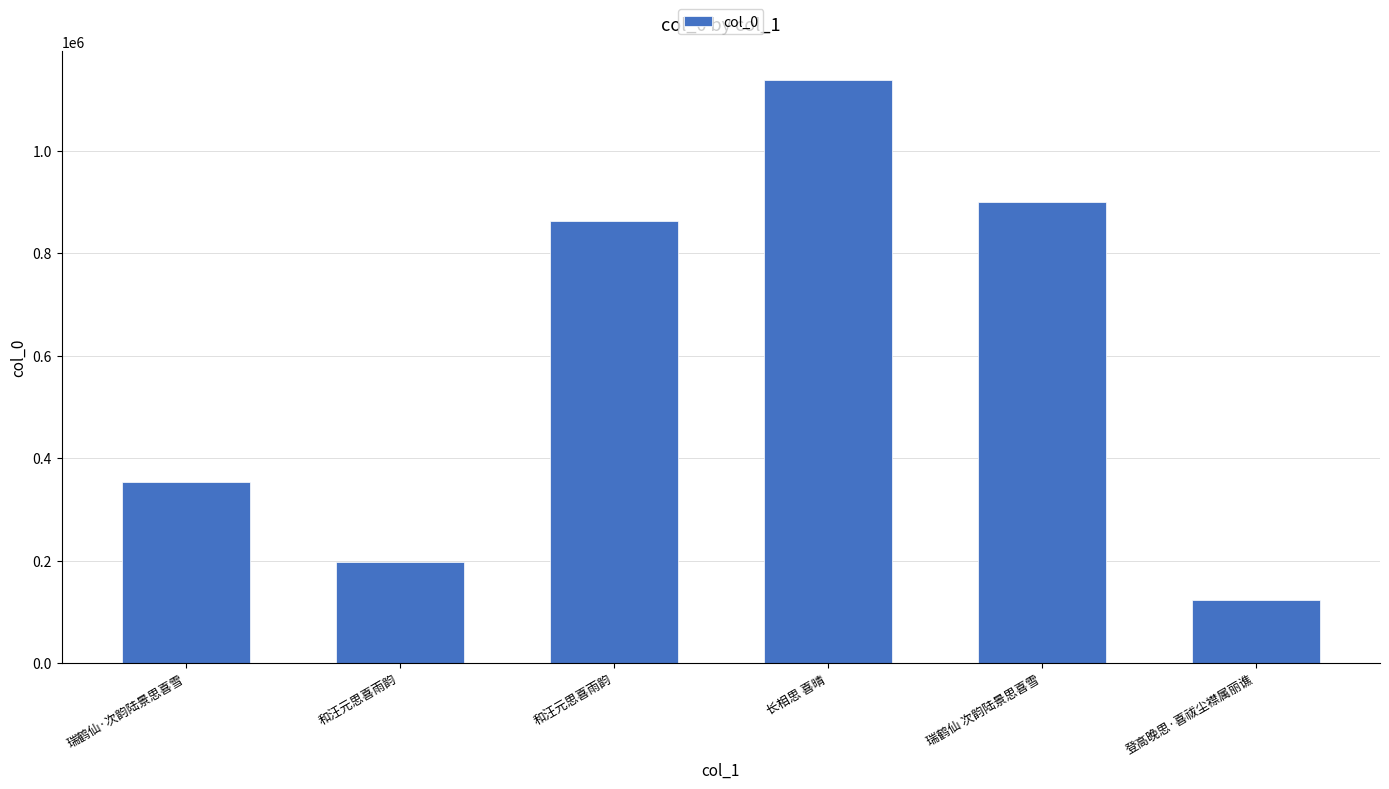

Which category has the lowest value across all series?

登高晚思·喜祓尘襟属丽谯